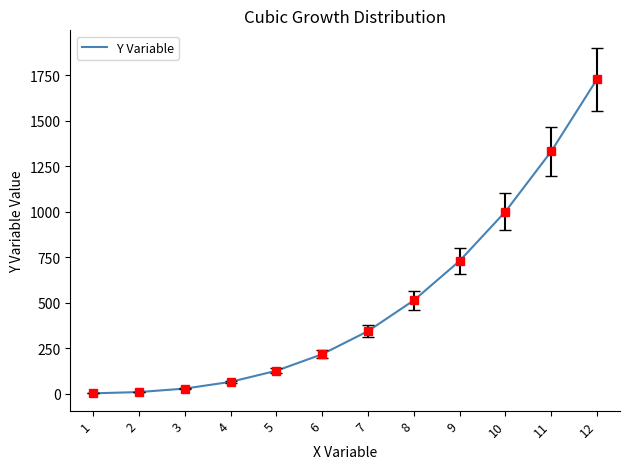

Is it true that the value at 8 is 668?

False